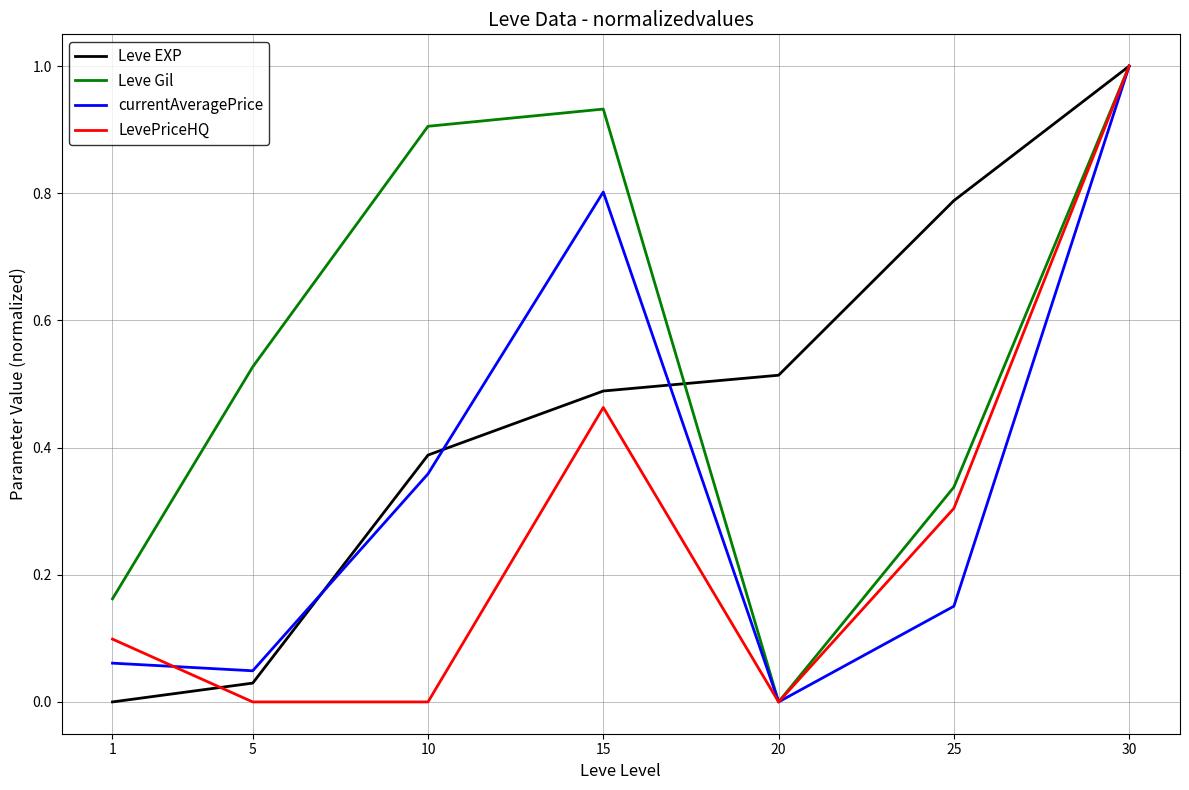

Which label corresponds to the largest value in the chart?

30